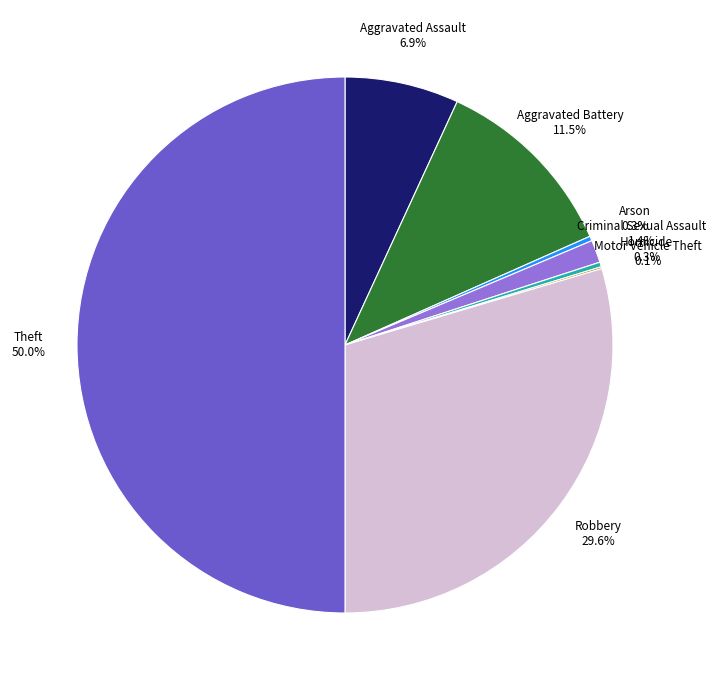

Between Robbery 29.6% and Aggravated Battery 11.5%, which is larger?

Robbery 29.6%